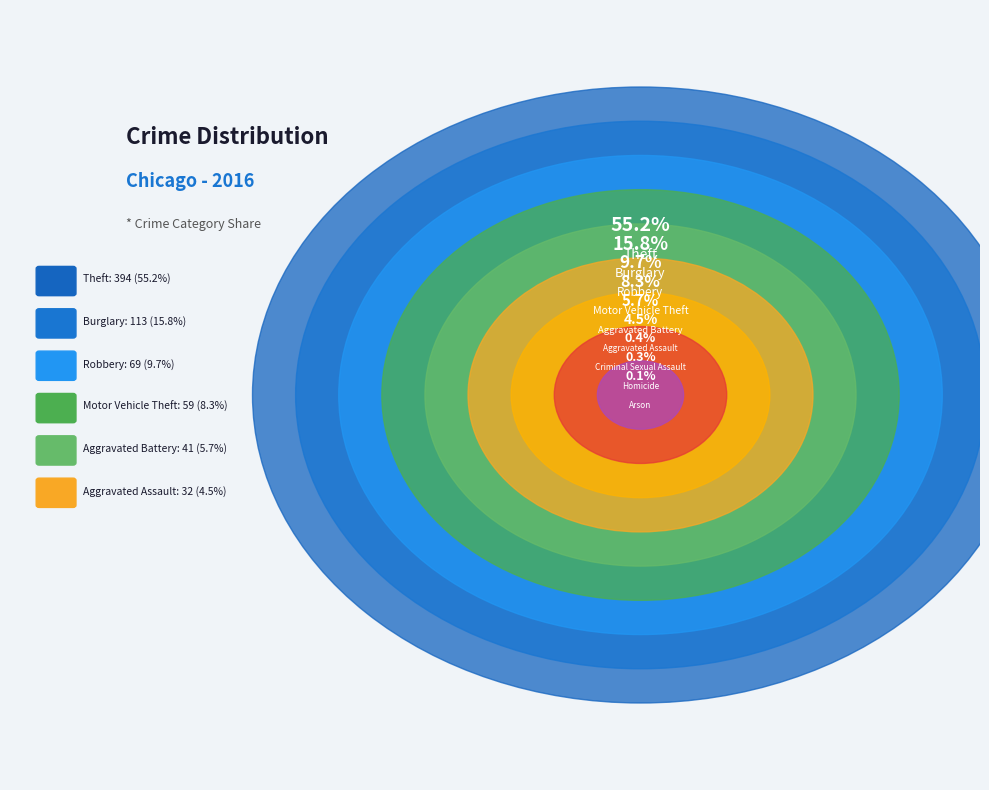

What portion of the pie excludes Robbery?

90.3%